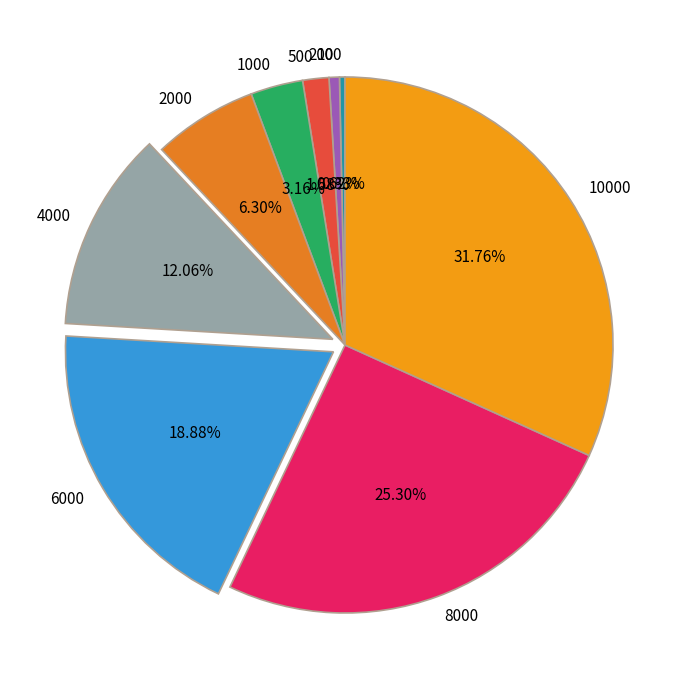

Is there a majority slice in this chart?

No